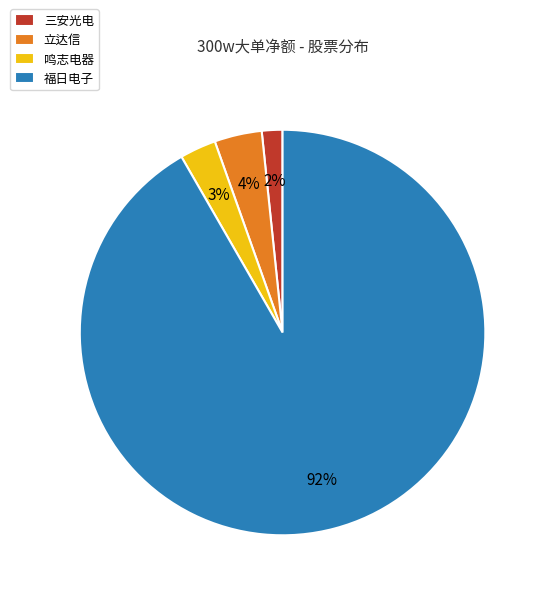

Is the sum of 立达信 and 鸣志电器 greater than half?

No